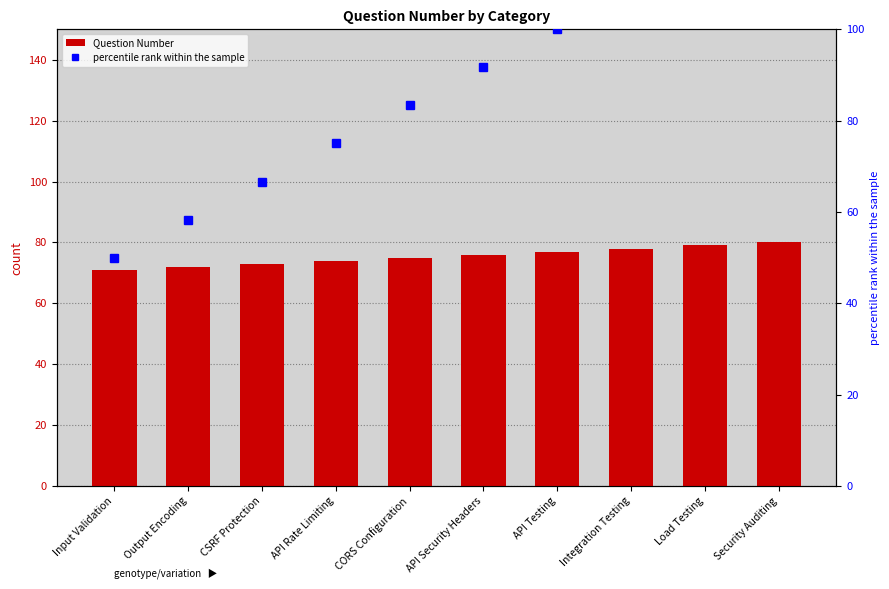

What is the difference between the maximum and minimum values in the percentile rank within the sample series?

75.0